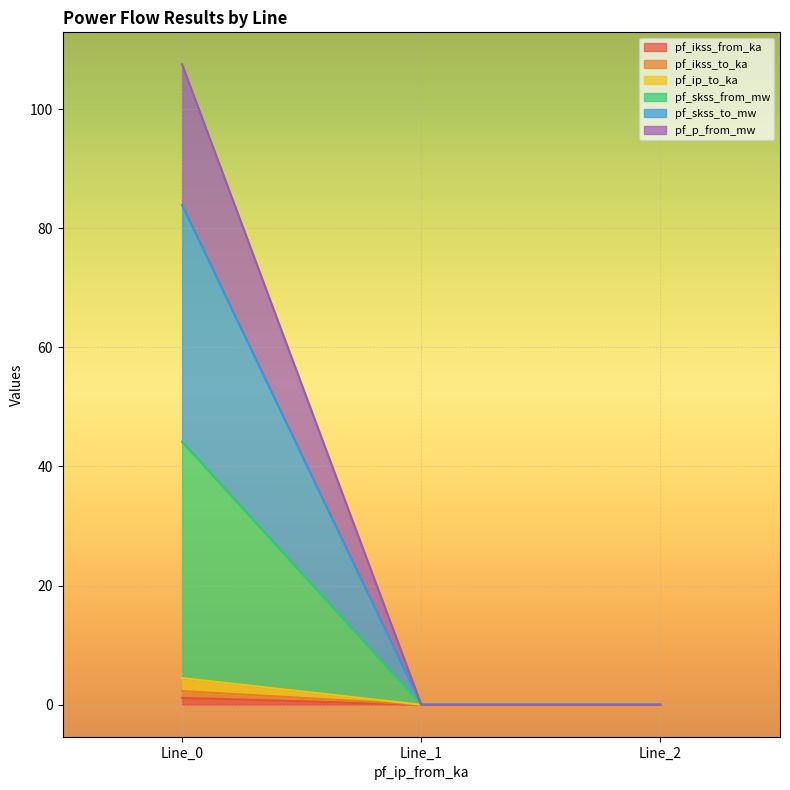

Which series has the widest spread of values?

pf_p_from_mw